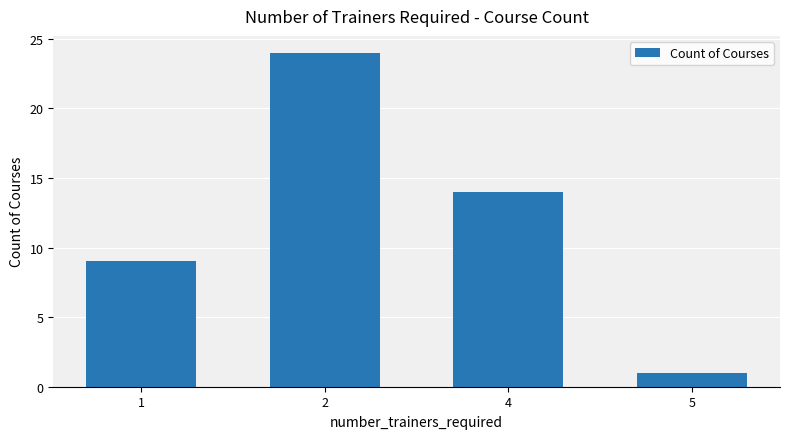

Reading left to right, list all the values displayed in this chart.

1=9	2=24	4=14	5=1